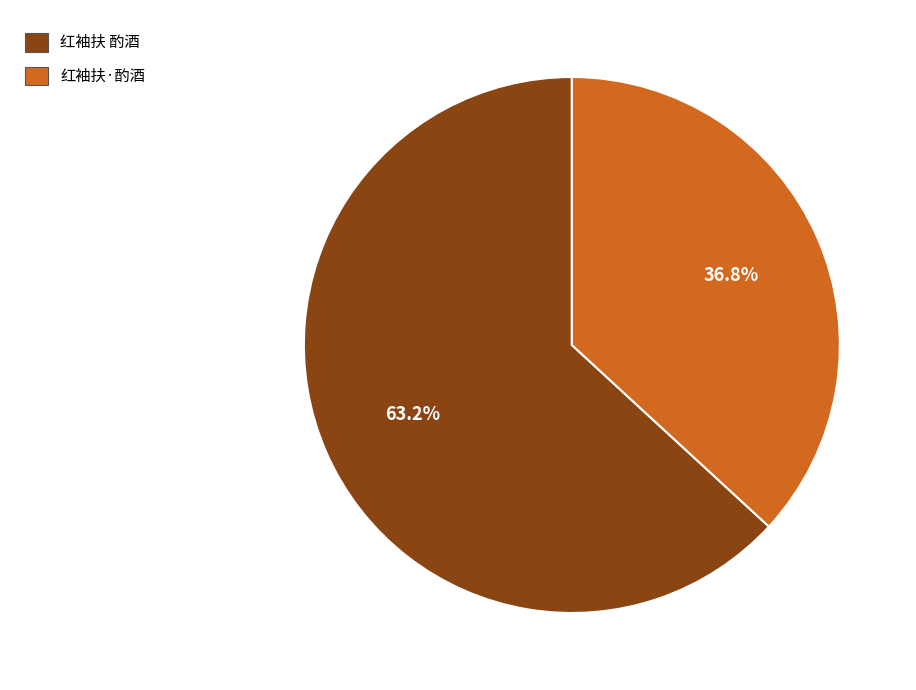

How many segments does this pie chart have?

2